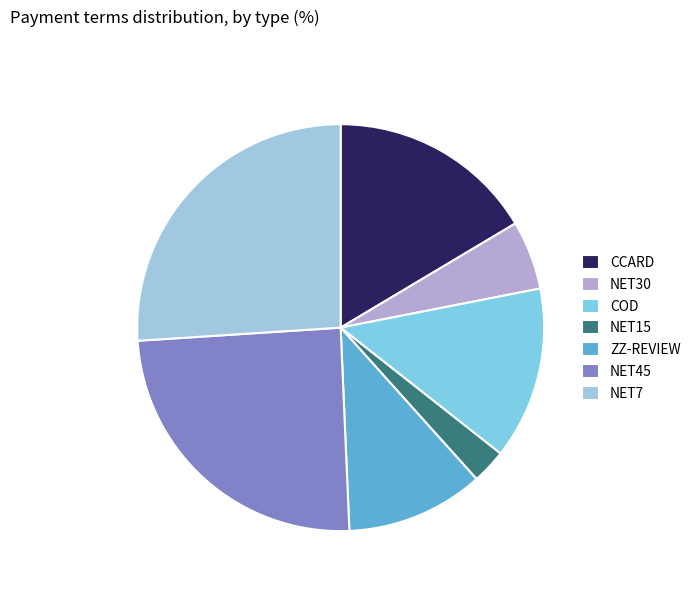

Which slice is the smallest?

NET15